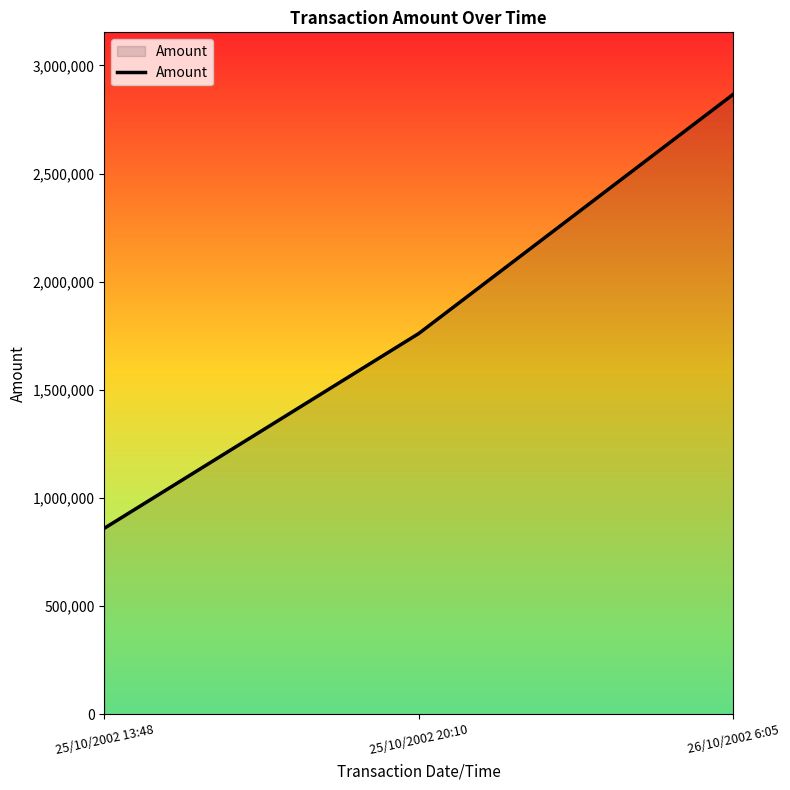

List the labels in order of value, largest first.

26/10/2002 6:05, 25/10/2002 20:10, 25/10/2002 13:48